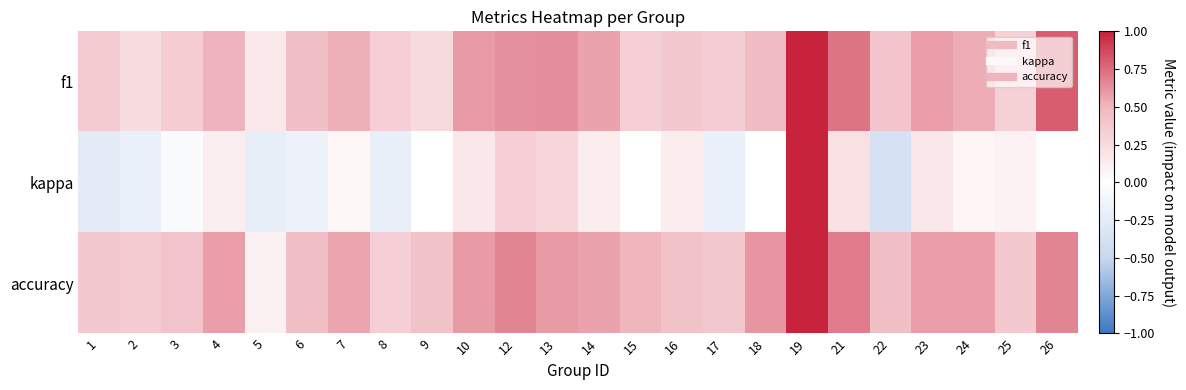

Reading left to right, list all the values displayed in this chart.

f1: 1=0.4	2=0.2	3=0.4	4=0.5	5=0.2	6=0.4	7=0.5	8=0.3	9=0.3	10=0.6	12=0.6	13=0.6	14=0.6	15=0.3	16=0.4	17=0.3	18=0.5	19=1.0	21=0.7	22=0.4	23=0.6	24=0.5	25=0.3	26=0.8
kappa: 1=-0.2	2=-0.2	3=-0.1	4=0.1	5=-0.2	6=-0.2	7=0.1	8=-0.2	9=0.0	10=0.2	12=0.3	13=0.3	14=0.1	15=0.0	16=0.1	17=-0.2	18=0.0	19=1.0	21=0.2	22=-0.4	23=0.2	24=0.1	25=0.1	26=0.0
accuracy: 1=0.4	2=0.4	3=0.4	4=0.6	5=0.1	6=0.4	7=0.6	8=0.3	9=0.4	10=0.6	12=0.7	13=0.6	14=0.6	15=0.5	16=0.4	17=0.4	18=0.6	19=1.0	21=0.7	22=0.4	23=0.6	24=0.6	25=0.4	26=0.7